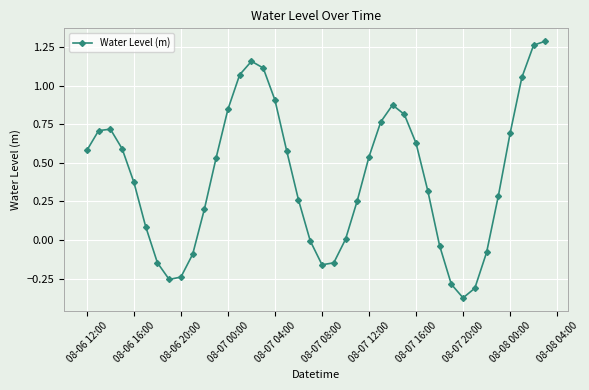

How many data points does each series have?

40